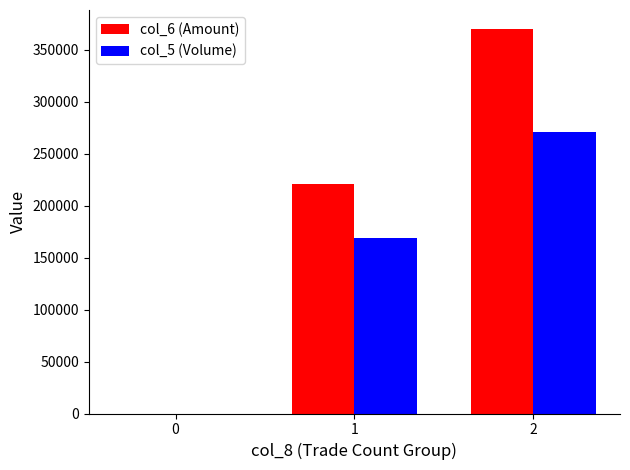

Is the value of col_6 (Amount) at 2 greater than the value of col_5 (Volume) at 0?

Yes